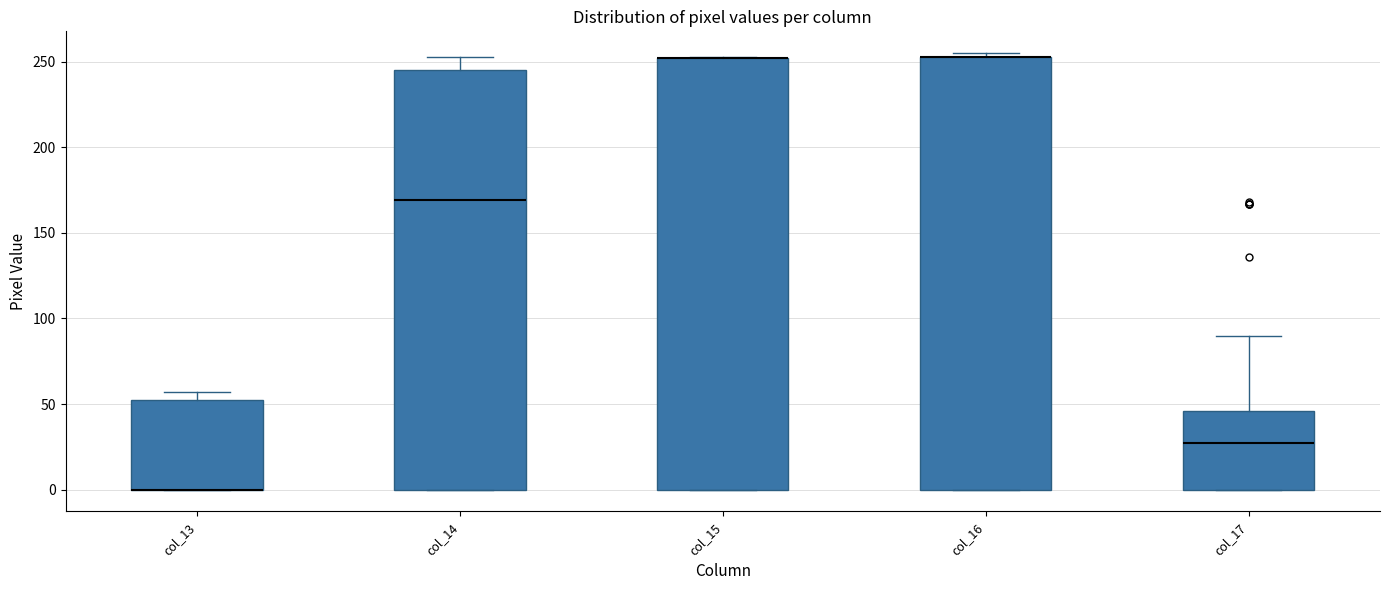

Where does the upper whisker of the box for col_17 end on the y-axis? The values are not printed on the chart, so give them approximately, as read against the axis.

90